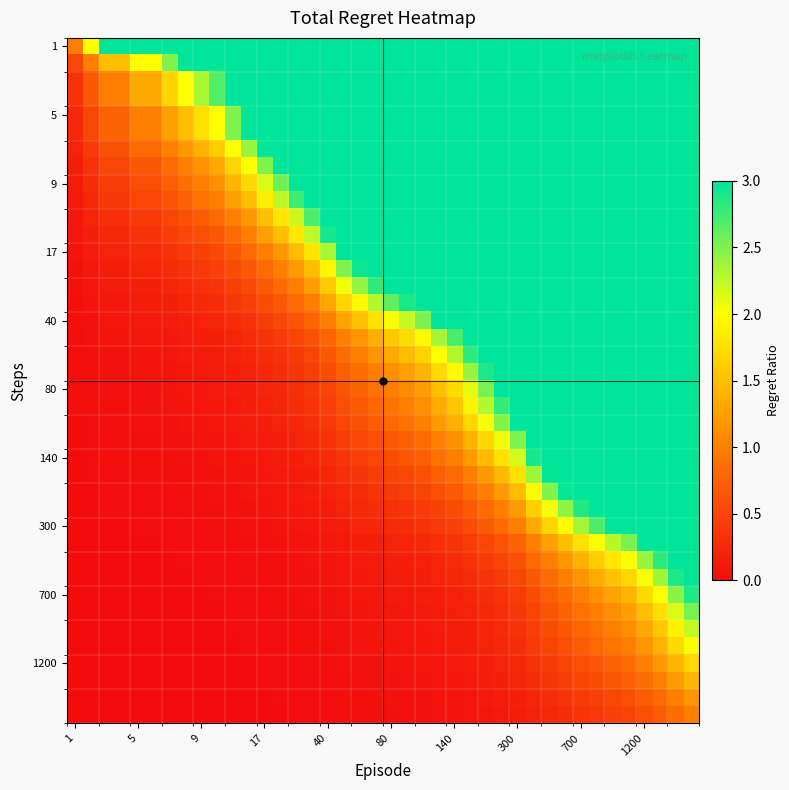

At how many categories does at least one series exceed 4?

34